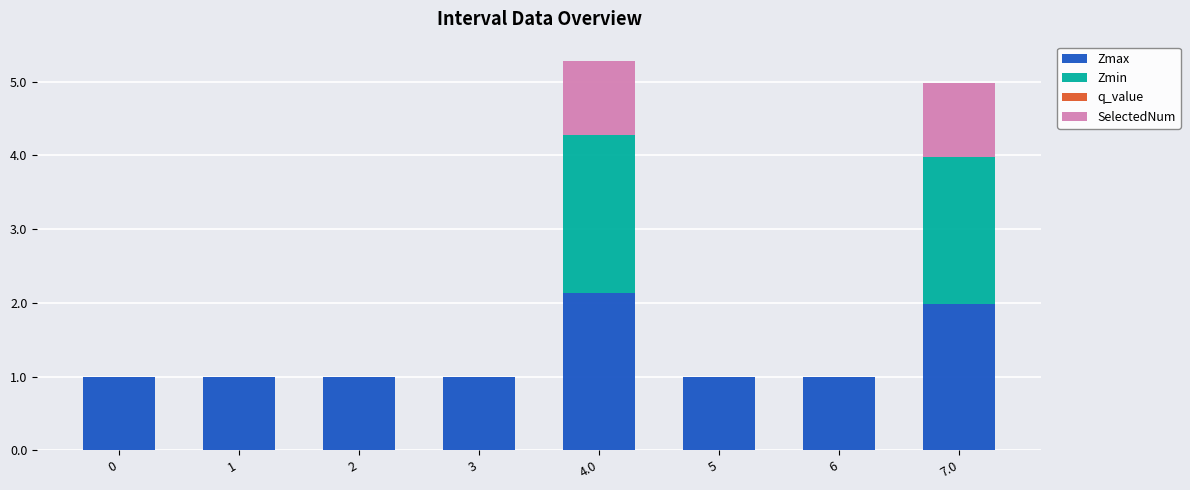

What is the total value across all series at 7.0?

5.0